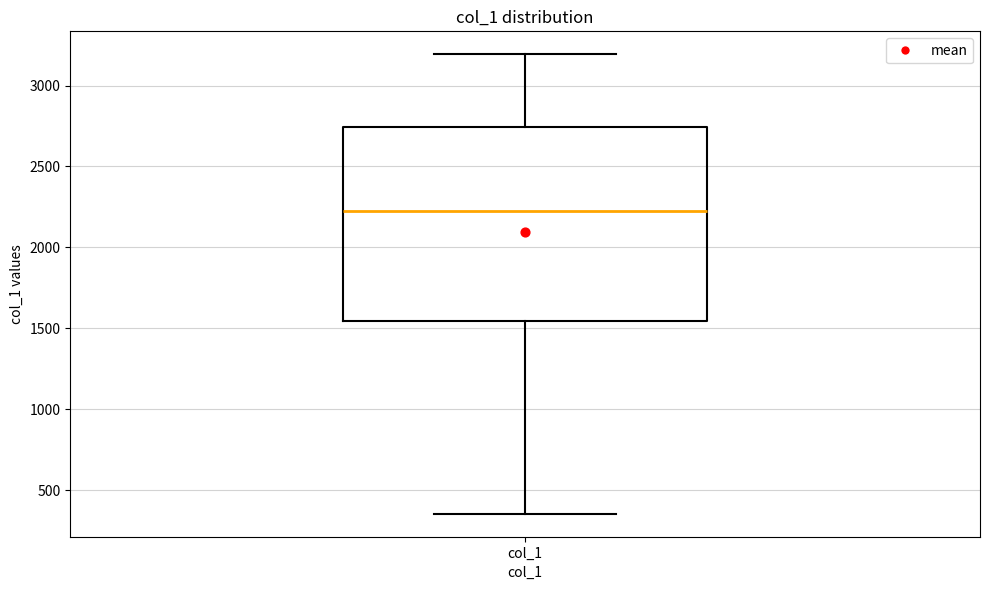

Read this box plot against the y-axis: the position of the median line, the range covered by the box, and the ends of both whiskers. The values are not printed on the chart, so give them approximately, as read against the axis.

median 2250, box 1550 to 2750, whiskers 350 to 3200